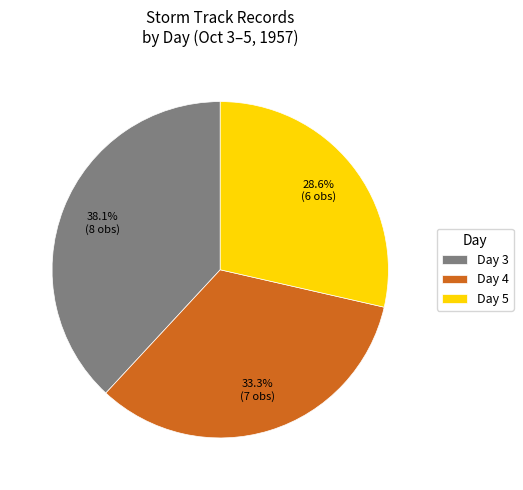

Does any single category account for the majority?

No